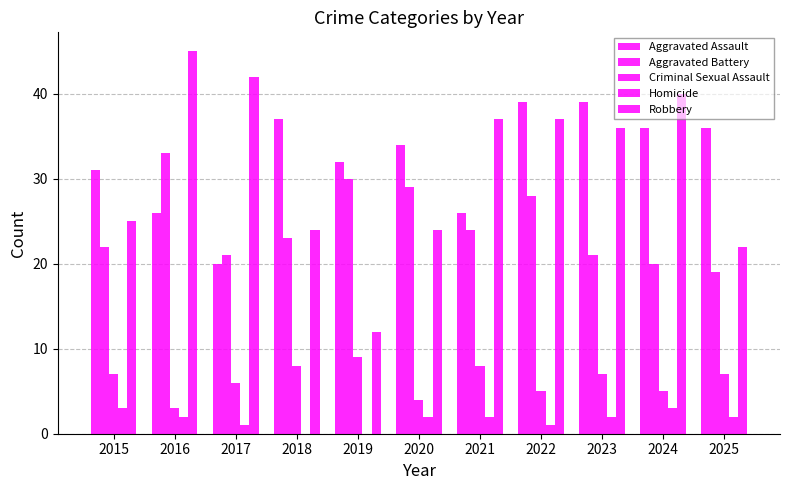

Read the Homicide value at 2021.

2